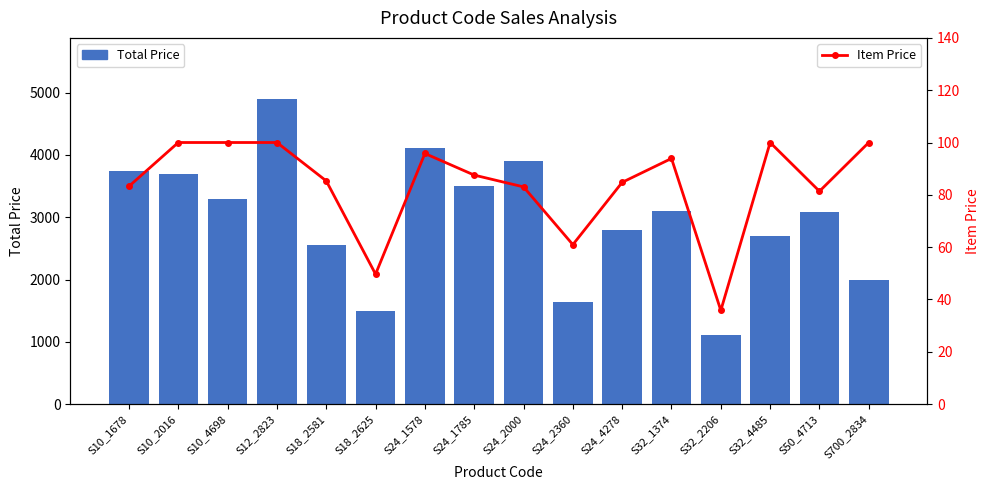

At which label does Total Price reach its peak?

S12_2823